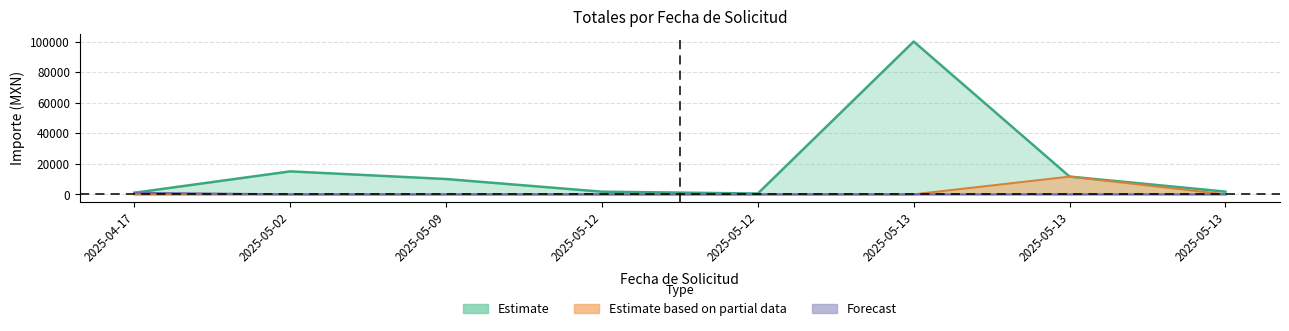

What is the maximum value for Total?

100000.0